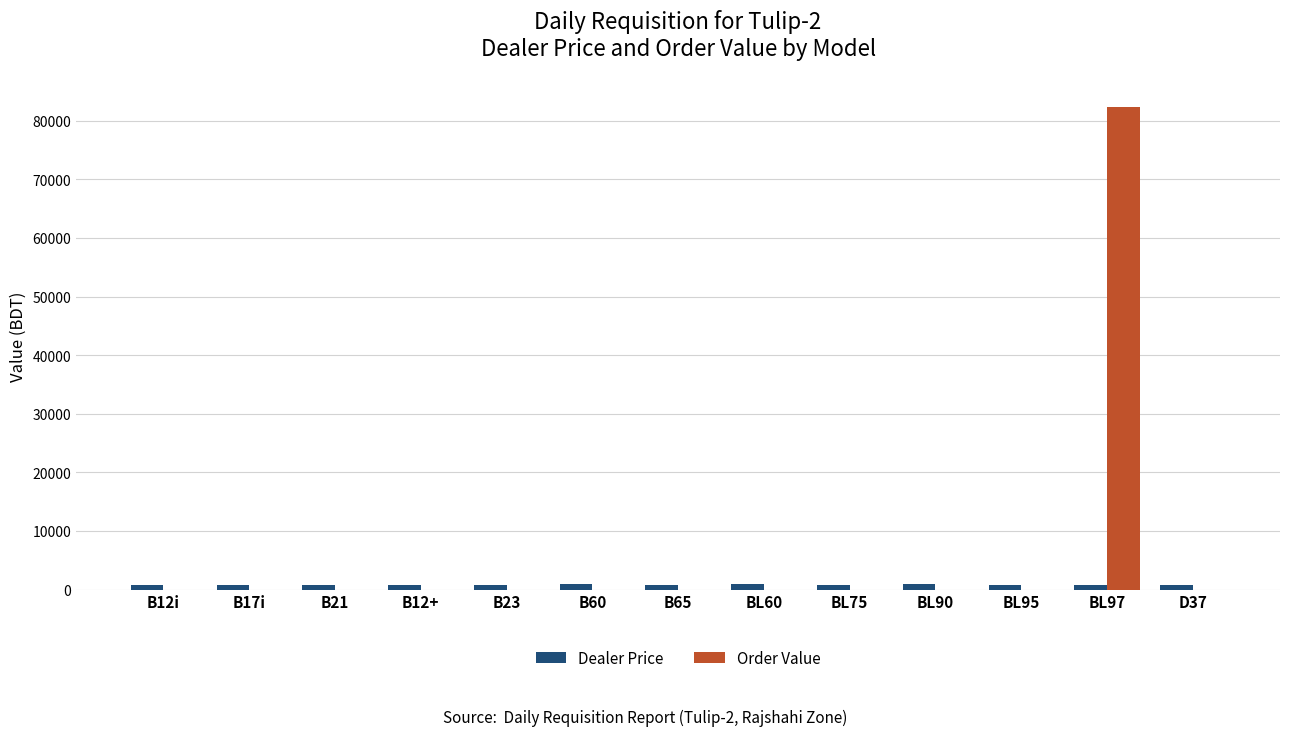

What value does the Order Value series have at BL97?

82406.0